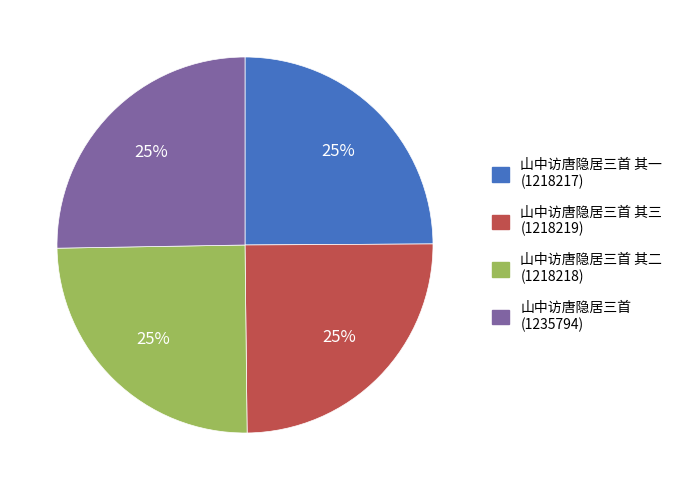

Is there a majority slice in this chart?

No